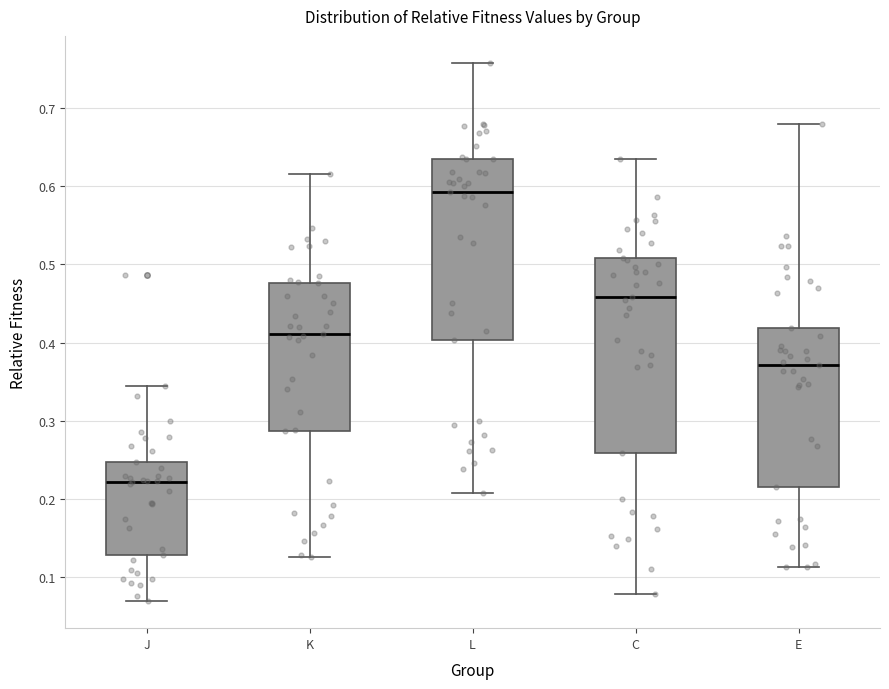

Reading left to right, transcribe this box plot: for each box, give where its median line is, the range the box spans, and where its two whiskers end, as read against the y-axis. The values are not printed on the chart, so give them approximately, as read against the axis.

J: median 0.22, box 0.13 to 0.25, whiskers 0.07 to 0.35
K: median 0.41, box 0.29 to 0.48, whiskers 0.13 to 0.62
L: median 0.59, box 0.40 to 0.63, whiskers 0.21 to 0.76
C: median 0.46, box 0.26 to 0.51, whiskers 0.08 to 0.64
E: median 0.37, box 0.22 to 0.42, whiskers 0.11 to 0.68